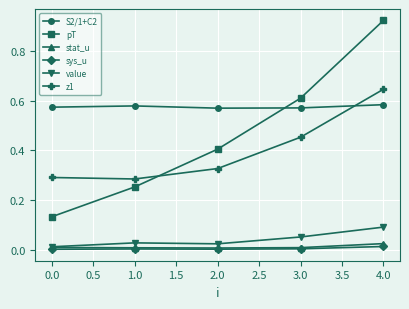

Which category has the highest value in the value series?

4.0